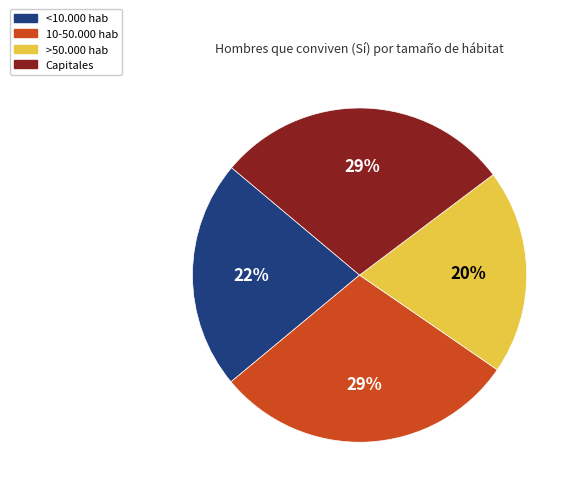

Which has a higher value, >50.000 hab or Capitales?

Capitales